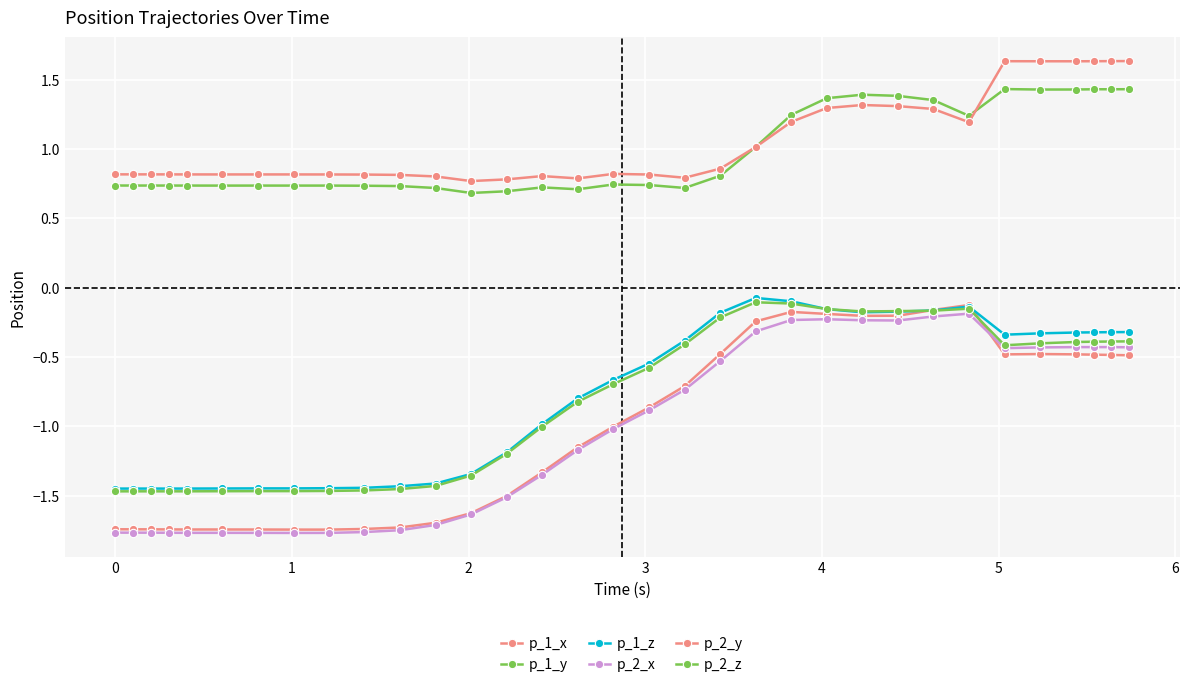

Rank the series by their maximum value, from lowest to highest.

p_2_x, p_1_x, p_2_z, p_1_z, p_1_y, p_2_y